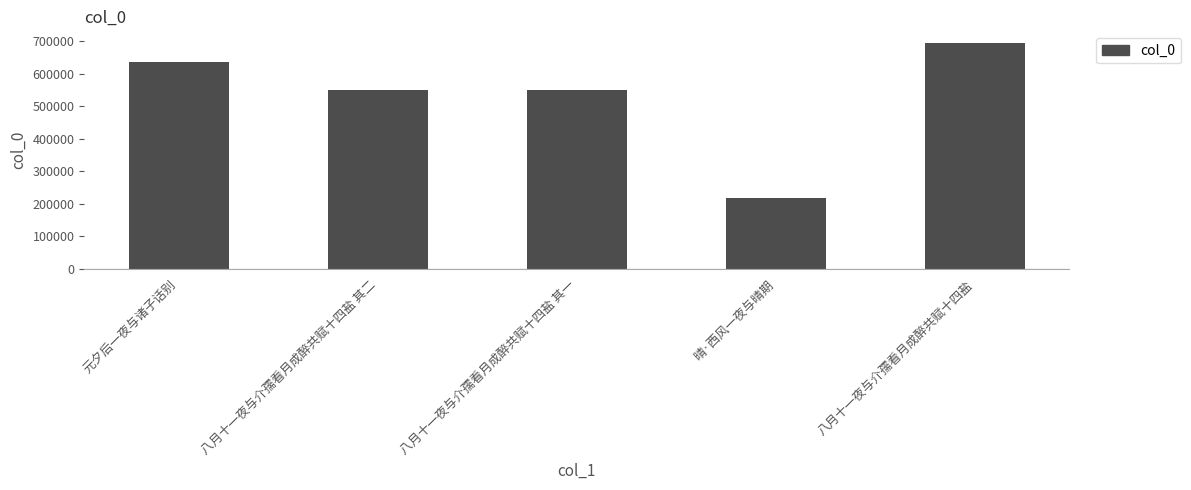

What is the label of the 2nd bar from the left?

八月十一夜与介孺看月成醉共赋十四盐 其二